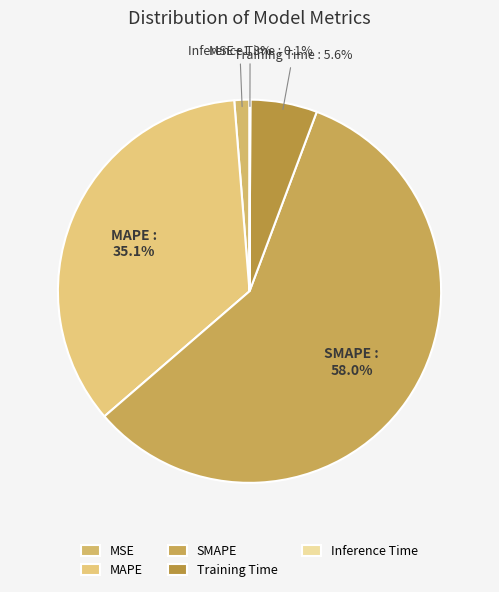

What percentage is the MAPE slice, to the nearest percent?

35%